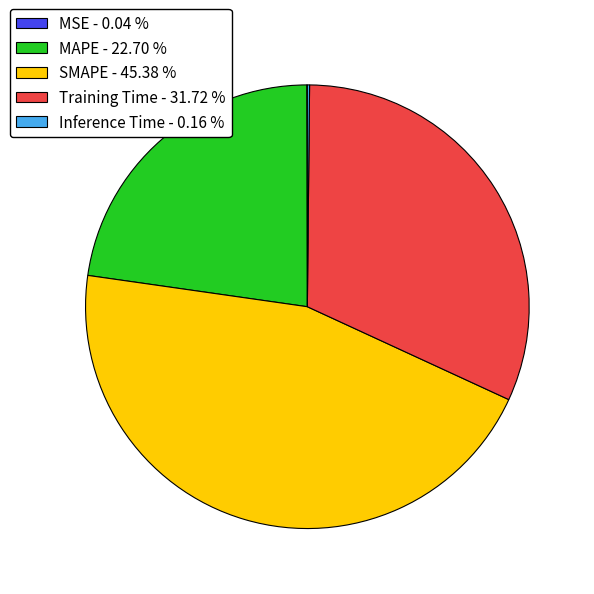

Is there any slice that represents more than half of the pie?

No